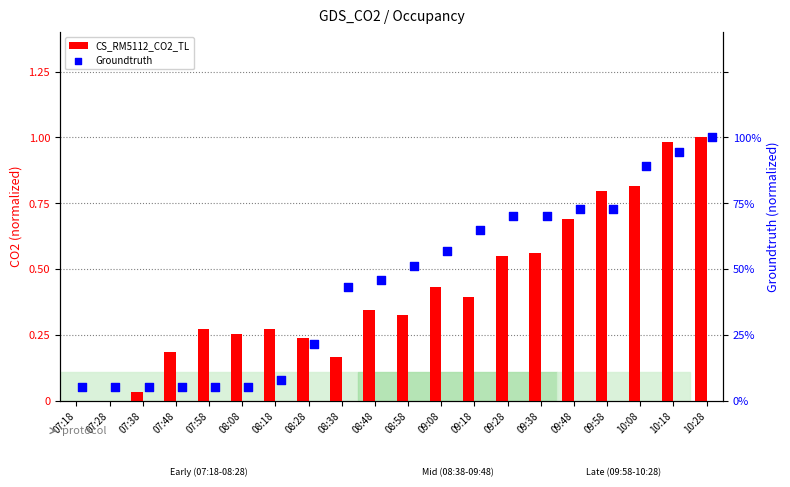

At which category is the sum across all series the highest?

10:28